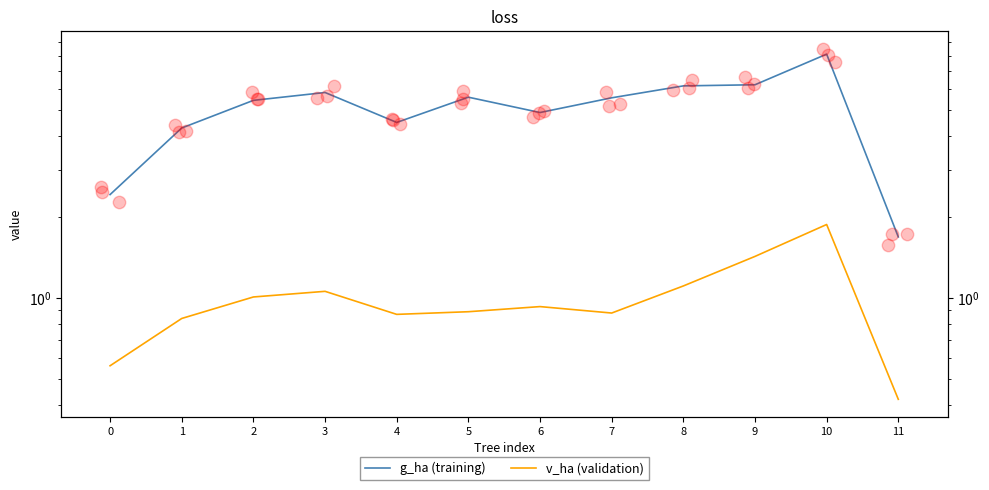

Which series contains the highest Y value?

g_ha (training)